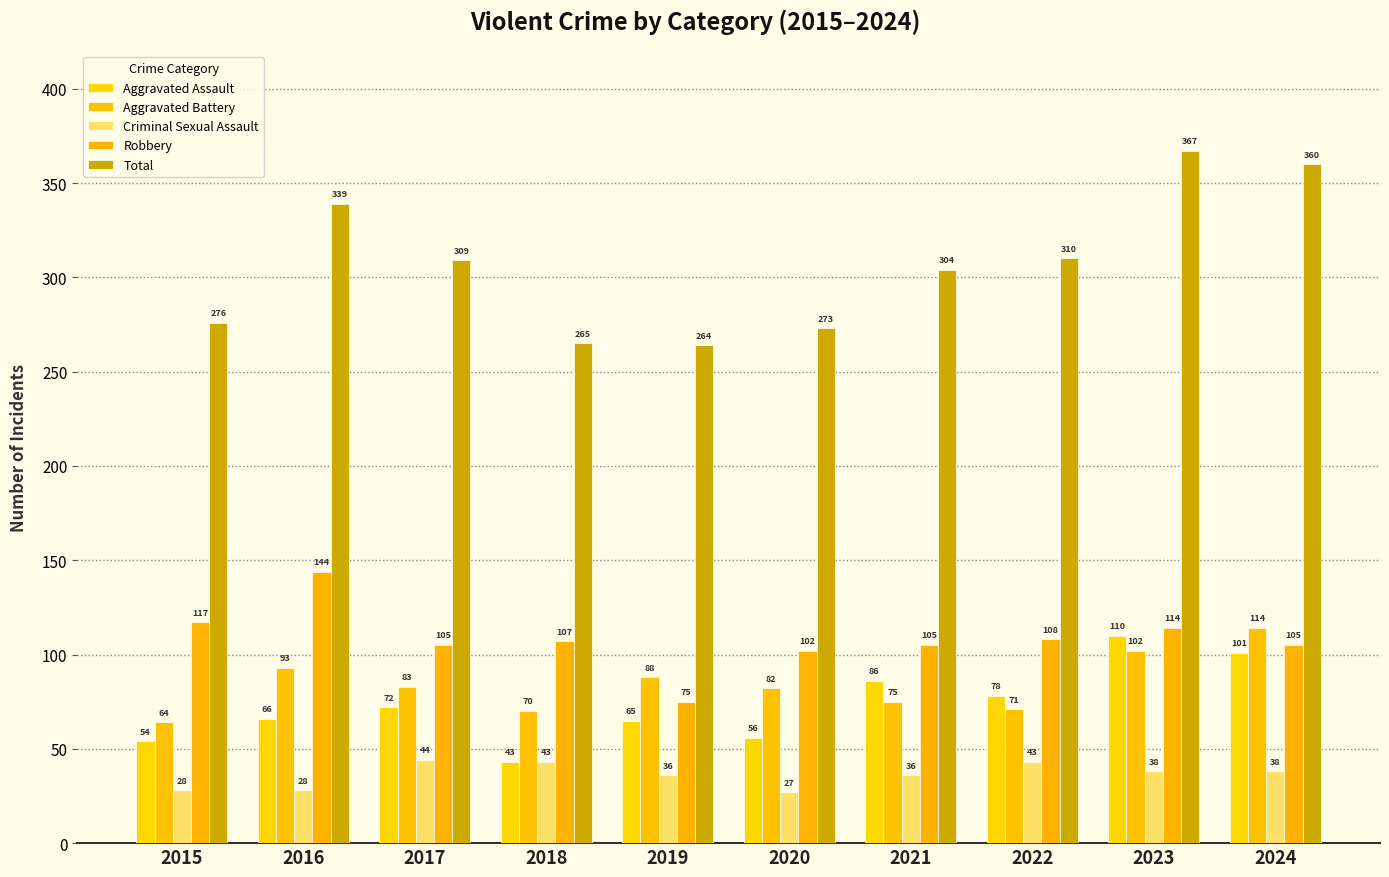

How many data points in Aggravated Assault are less than 72?

5